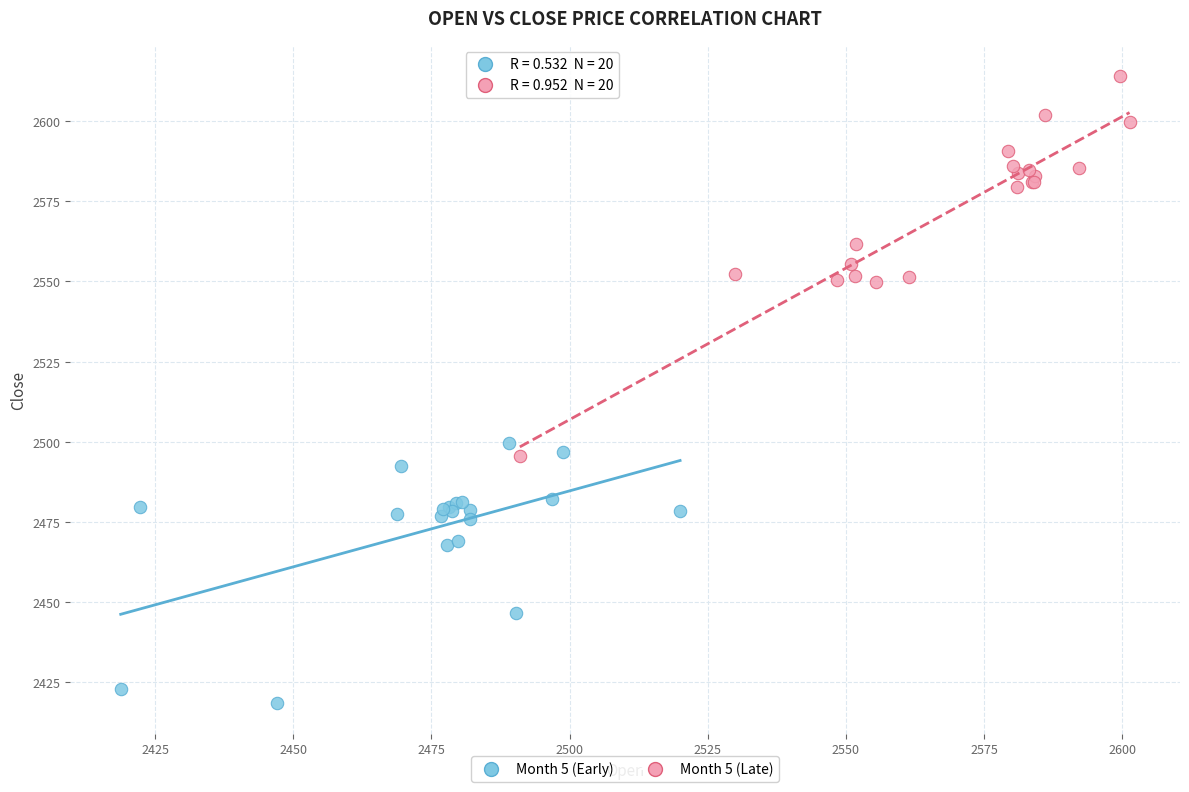

Which series contains the highest Y value?

Month 5 (Late)